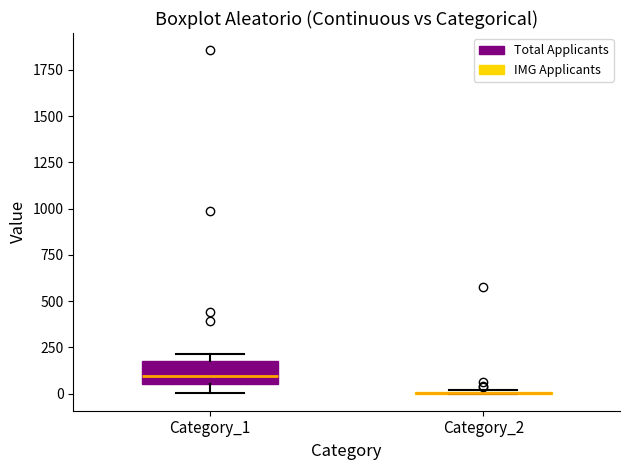

Which box is the tallest, from its lower edge to its upper edge?

Category_1